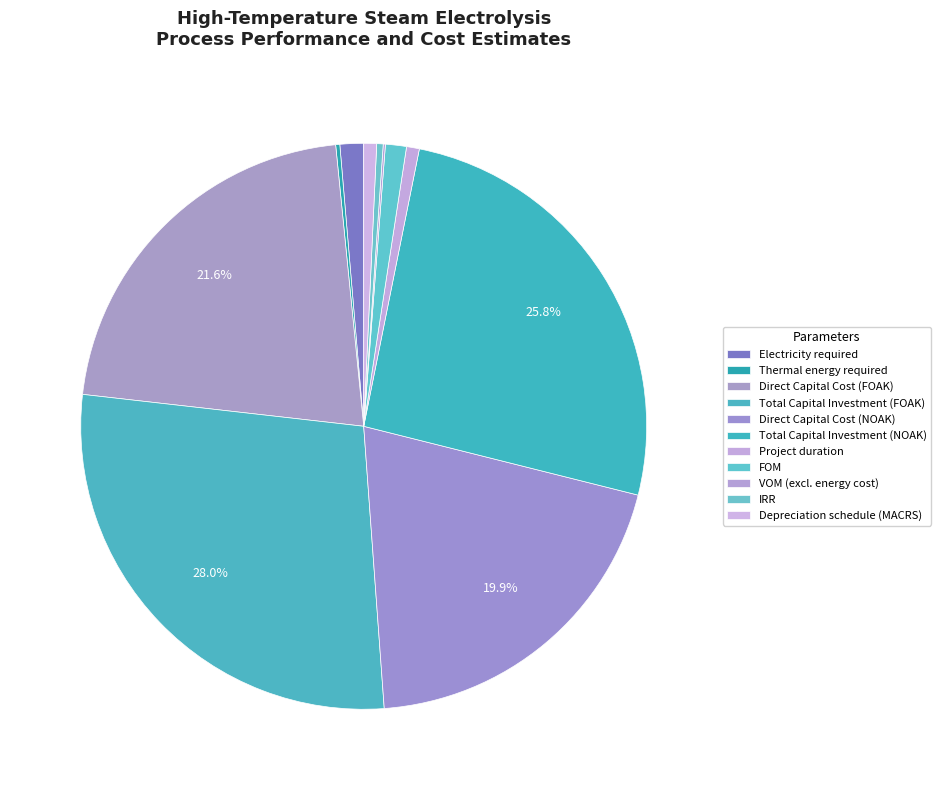

To the nearest percent, what is the difference between the largest and smallest slice percentages?

28%